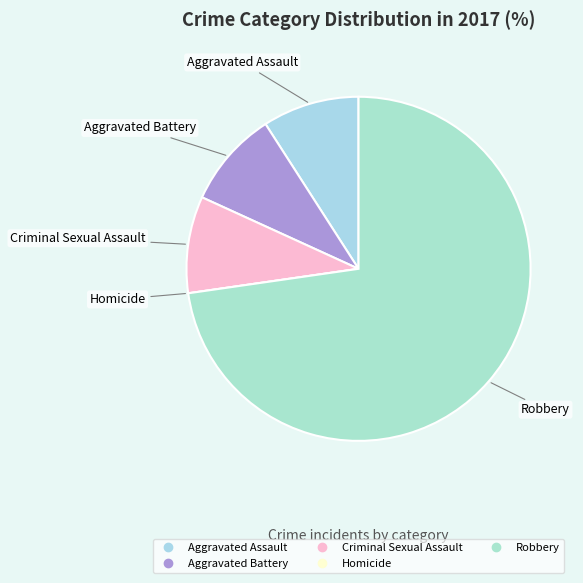

Which has a higher value, Robbery or Aggravated Assault?

Robbery